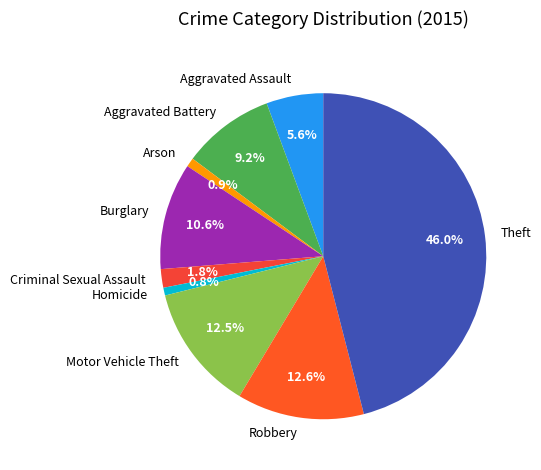

Which has a higher value, Burglary or Robbery?

Robbery